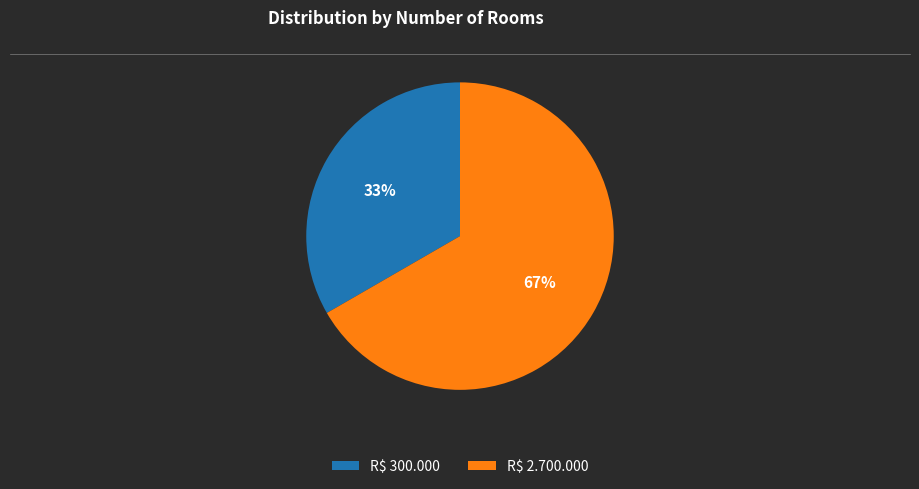

To the nearest percent, what is the average slice percentage?

50%